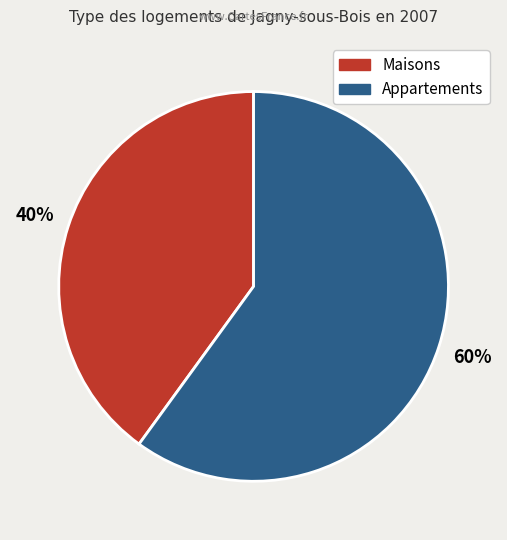

How many segments does this pie chart have?

2